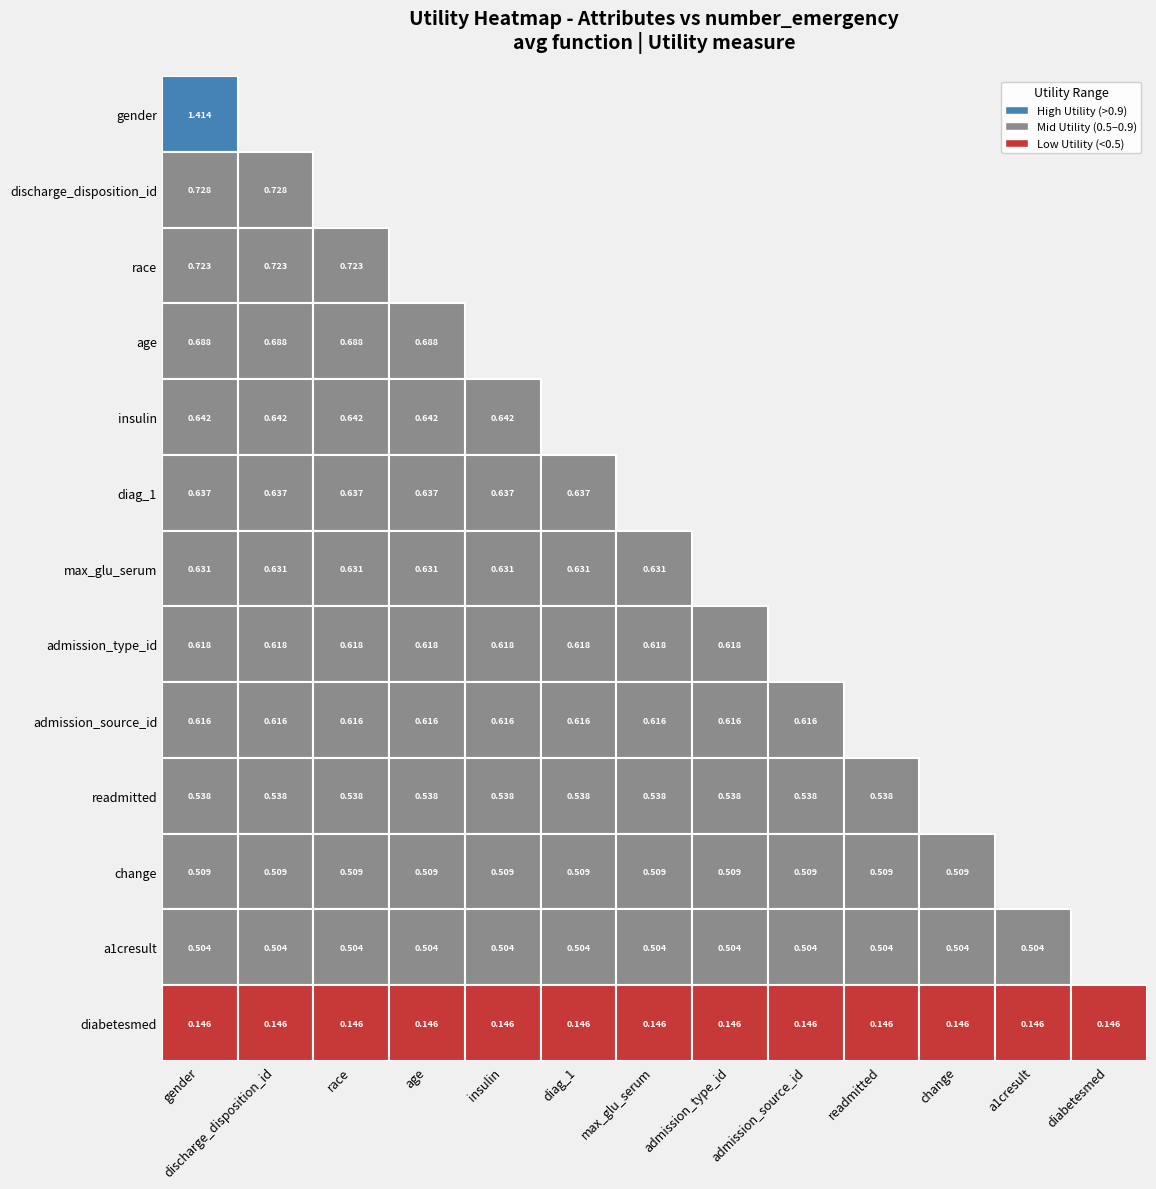

What is the smallest value displayed?

0.1